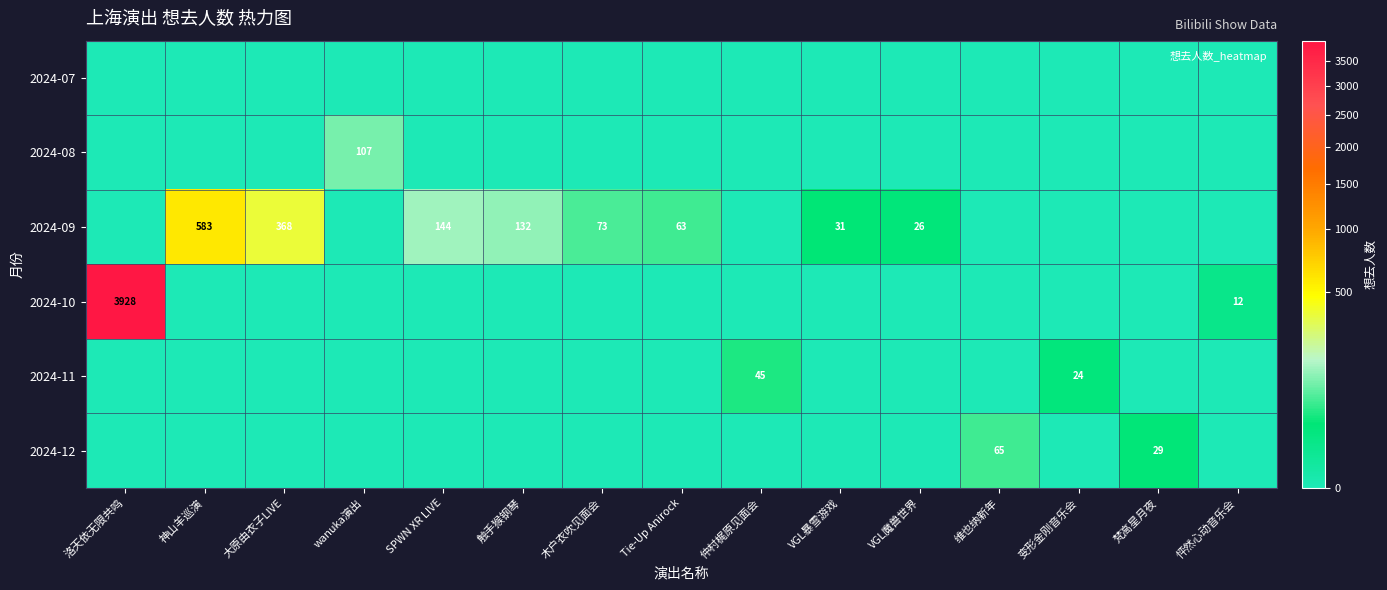

The value of 2024-10 at 怦然心动音乐会 is 12. True or false?

True